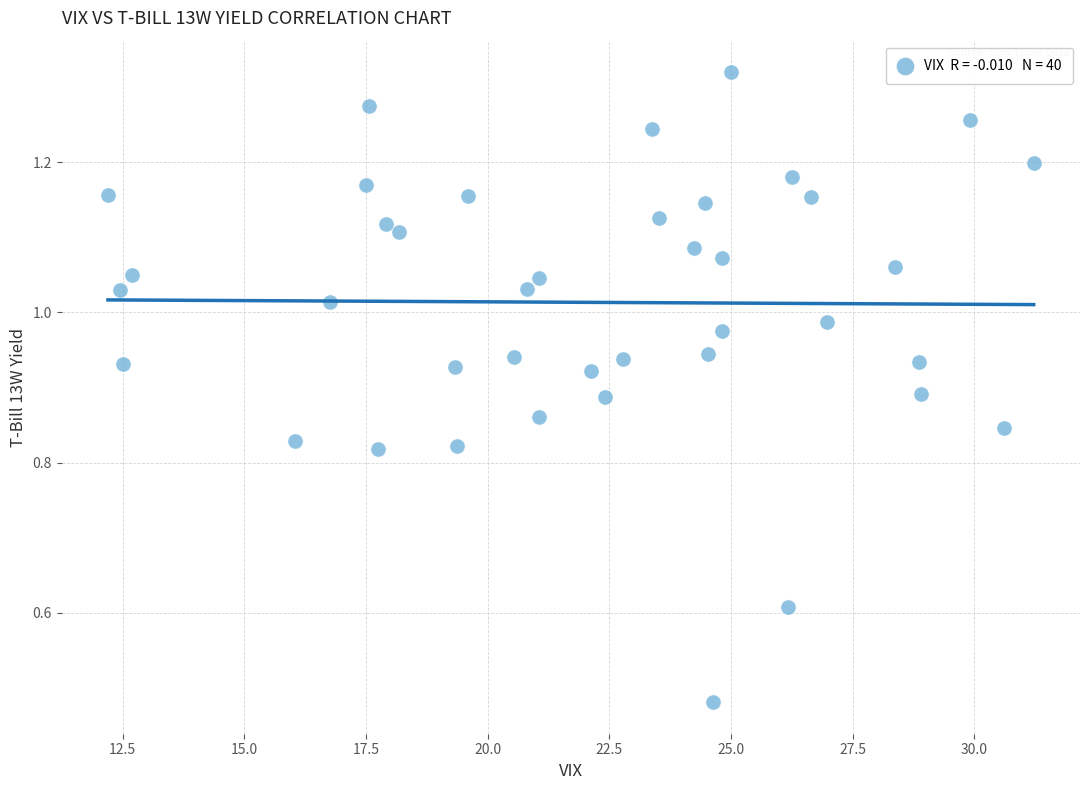

What is the range of X values (max minus min)?

19.0